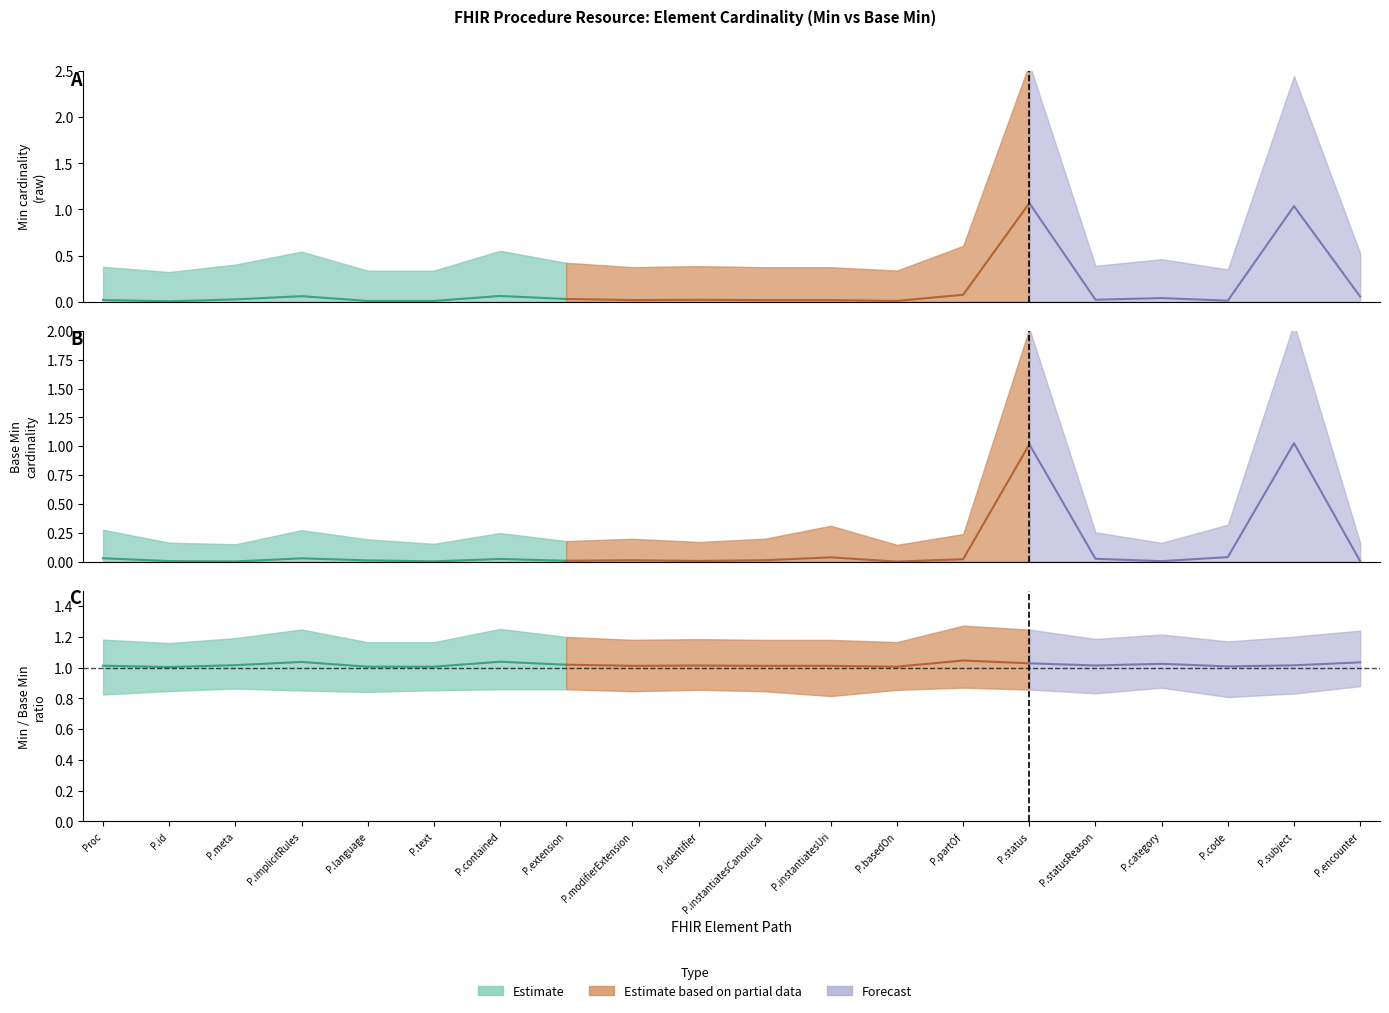

The Min series shows 1 at 18. True or false?

True